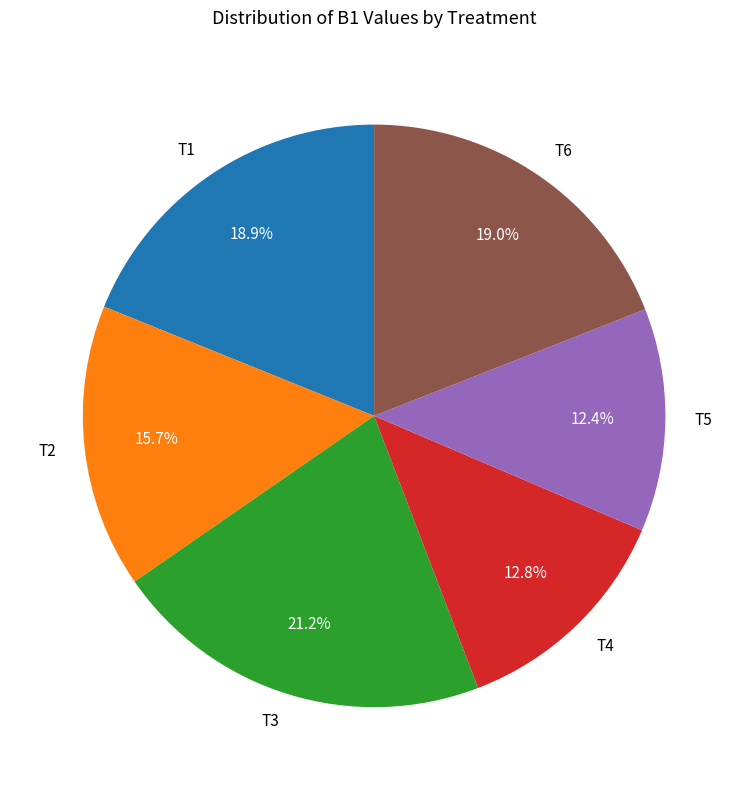

To the nearest percent, what percentage of the pie is T1?

19%